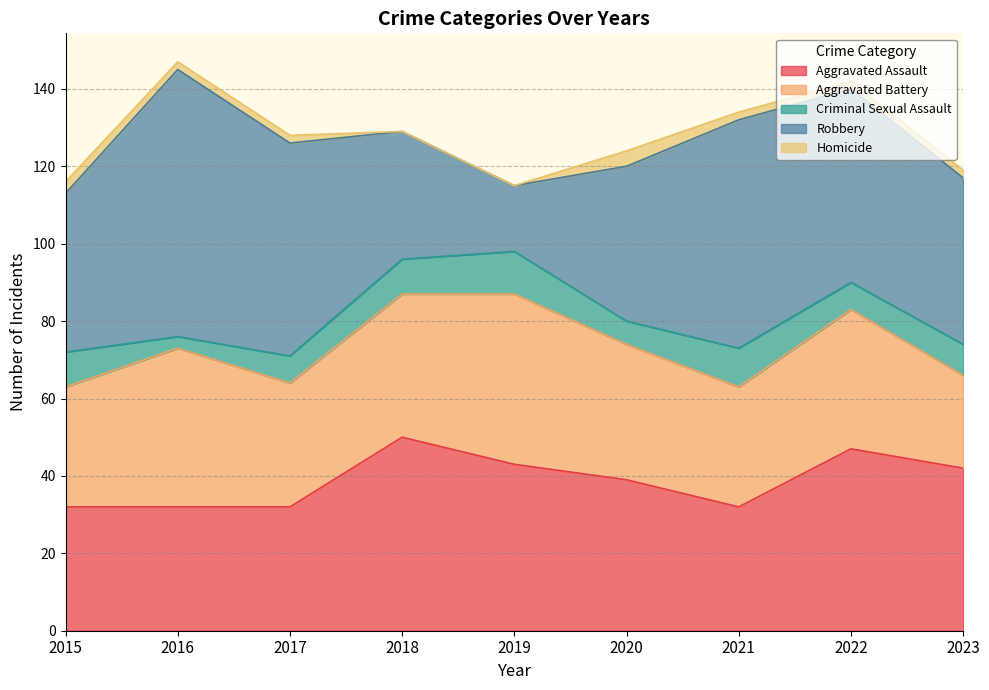

What is the lowest value of the Criminal Sexual Assault series?

3